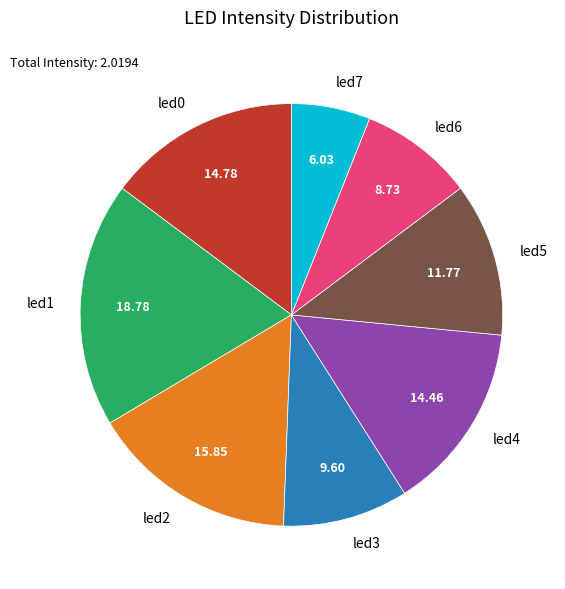

How many segments does this pie chart have?

8